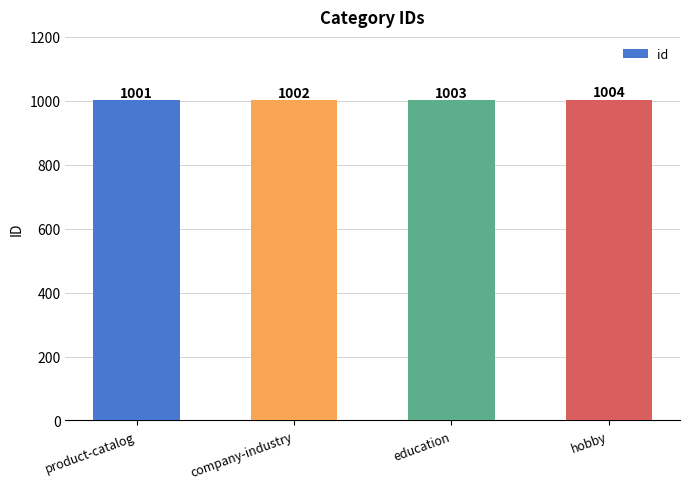

What is the label of the 1st bar from the left?

product-catalog